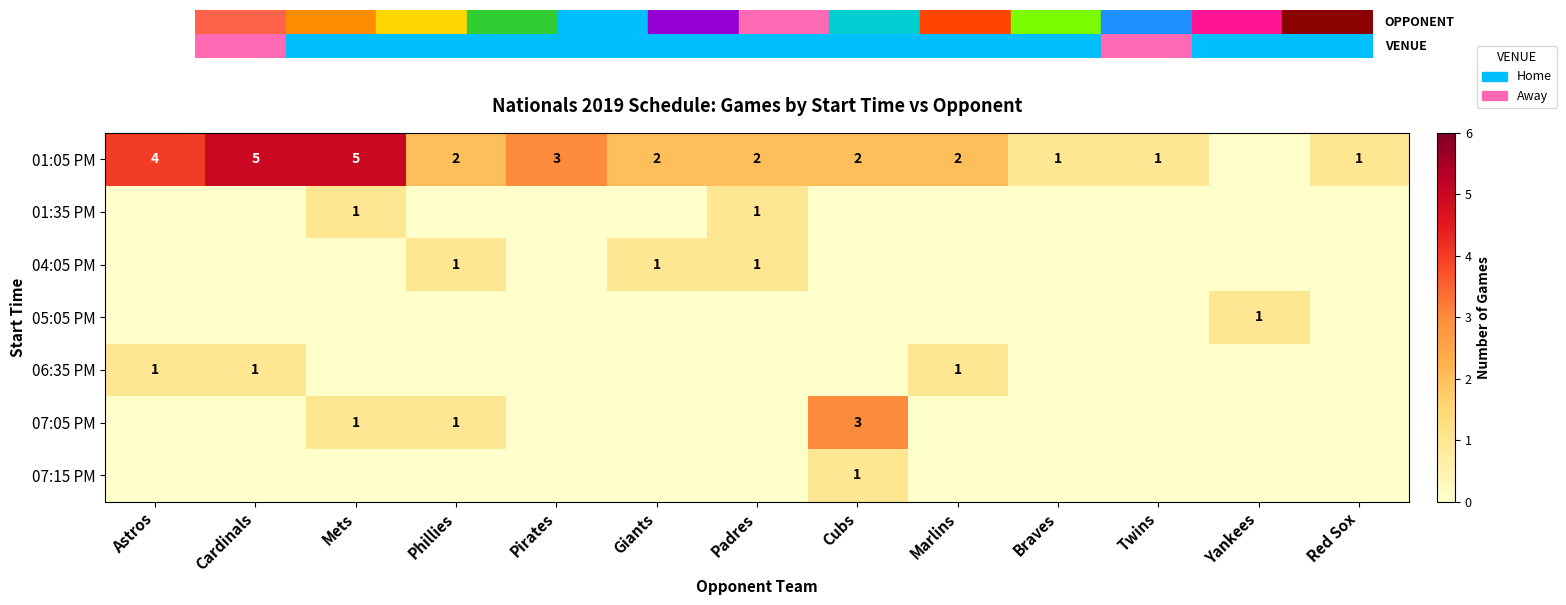

Count the 06:35 PM values in the range 0 to 1.

13